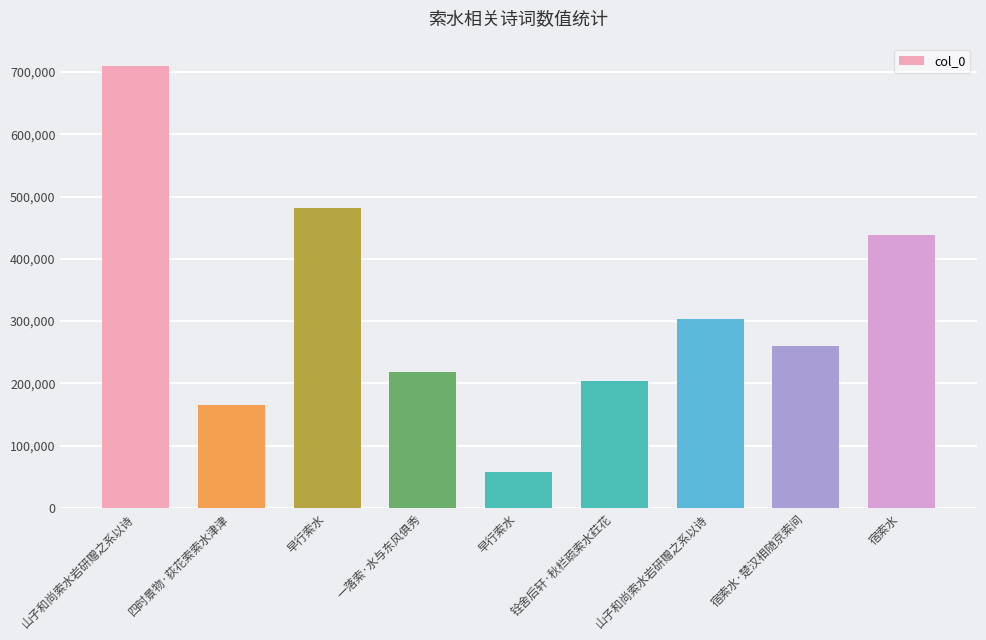

Does the chart contain any negative values?

No